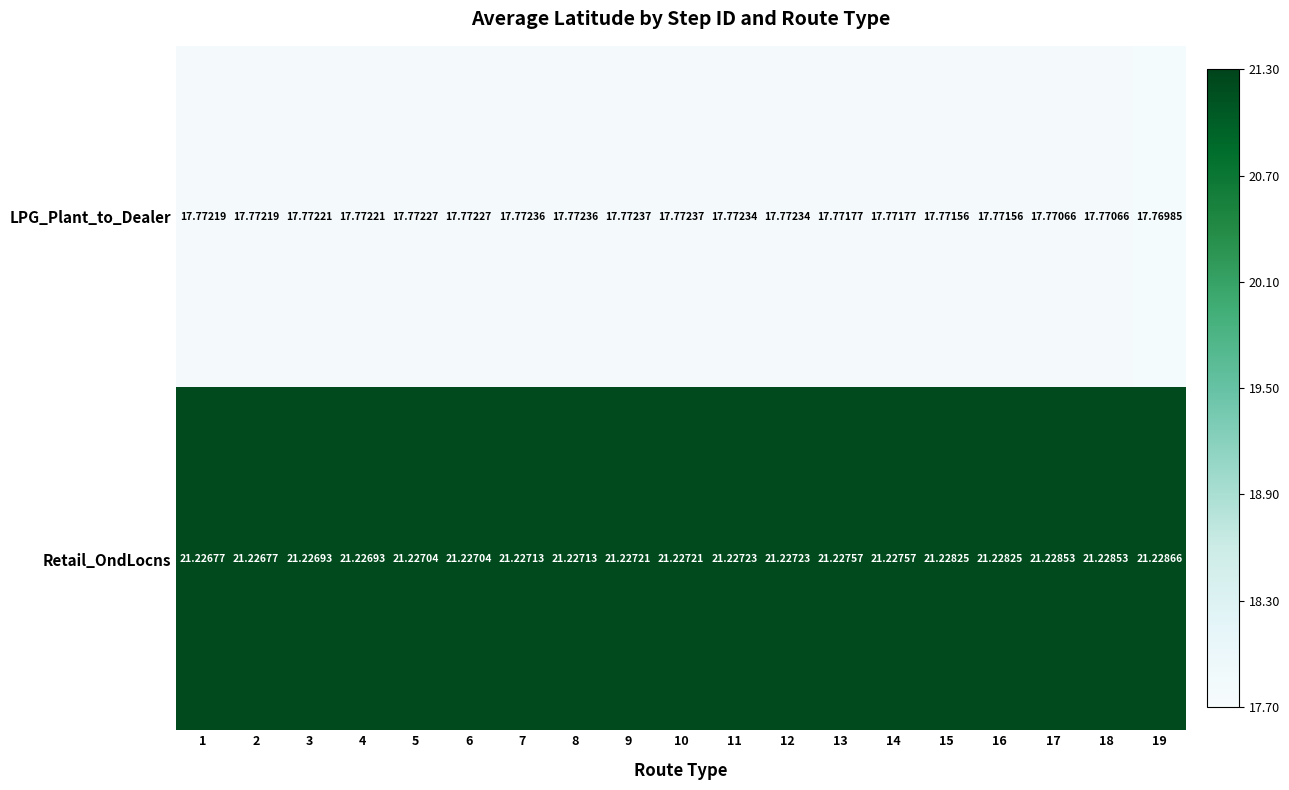

Which series has the largest total across all categories?

Retail_OndLocns